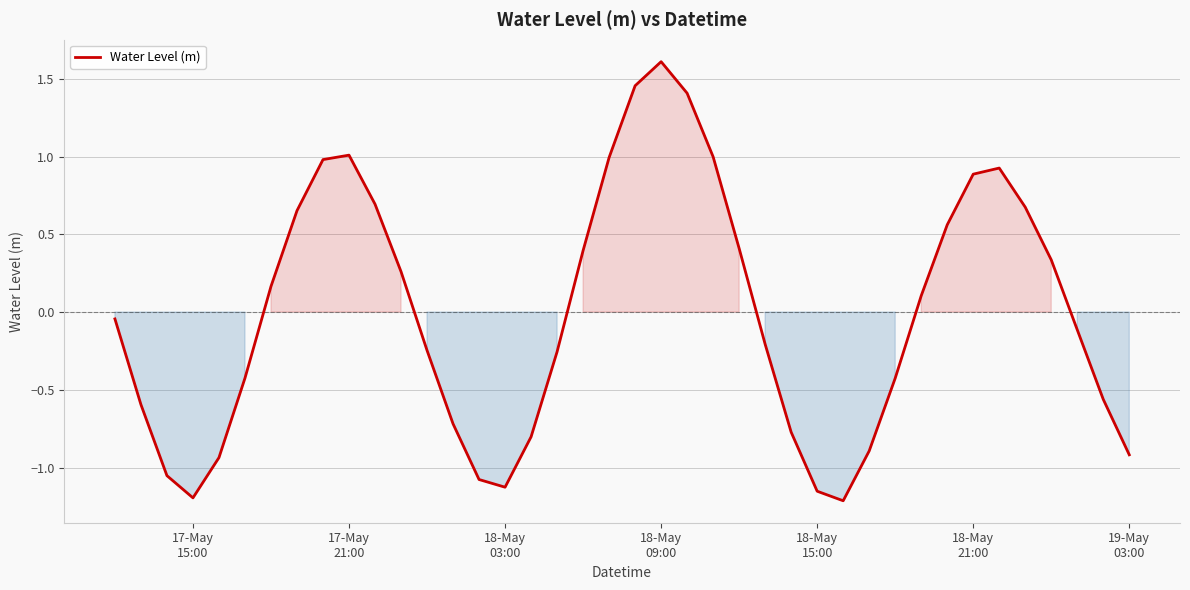

How many interior local valleys (lower than both neighbors) does the data have?

3